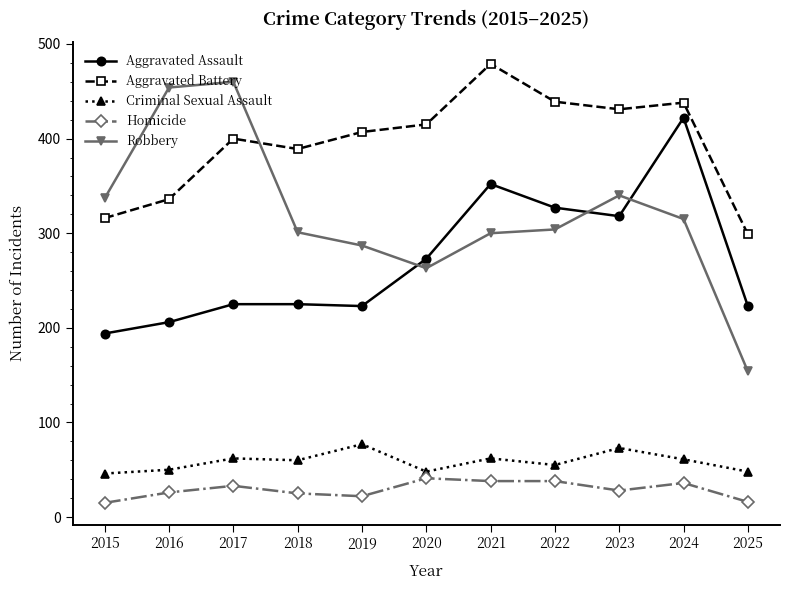

Rank the series by their maximum value, from lowest to highest.

Homicide, Criminal Sexual Assault, Aggravated Assault, Robbery, Aggravated Battery